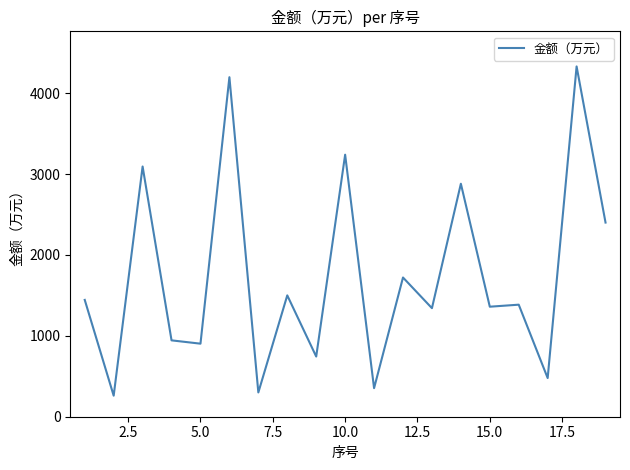

What is the difference between the maximum and minimum values?

4070